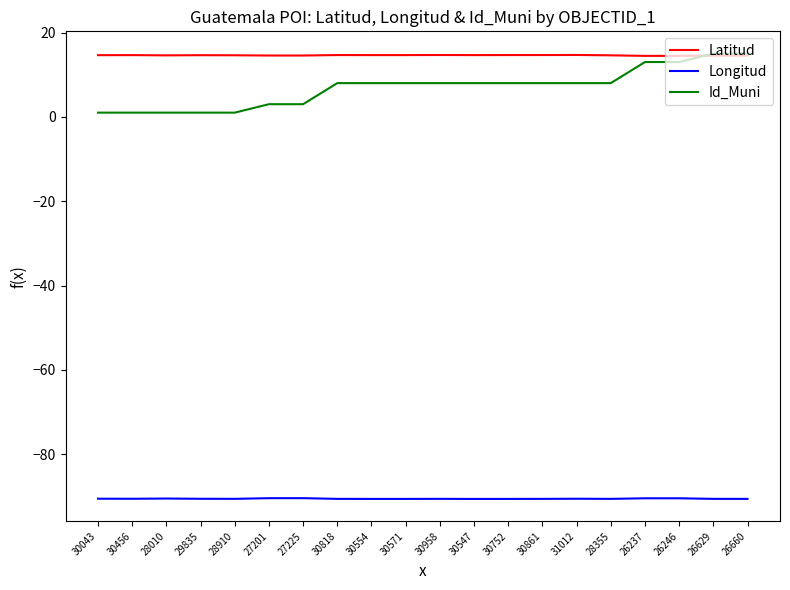

What is the total value across all series at 26246?

-63.0